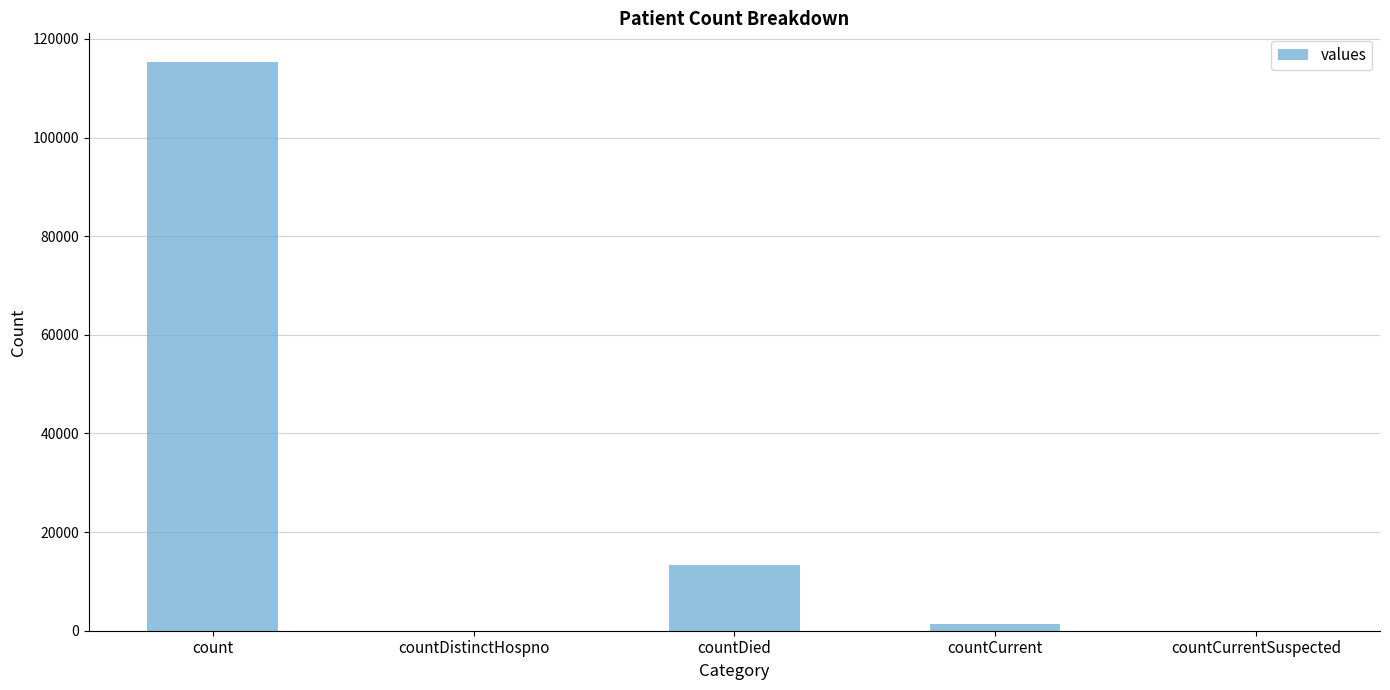

Reading left to right, transcribe all the data shown in this chart.

count=115379	countDistinctHospno=0	countDied=13343	countCurrent=1383	countCurrentSuspected=0